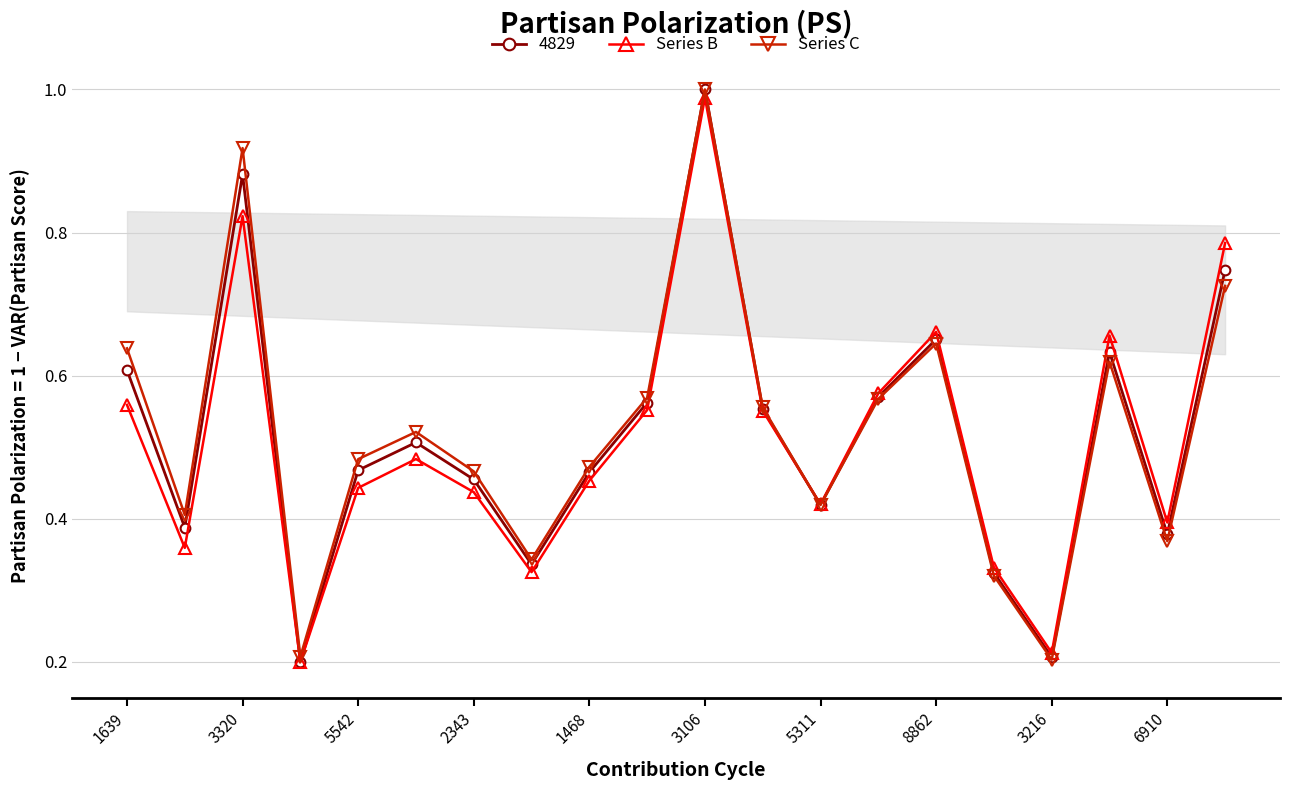

How many interior local valleys does the 4829 series have?

6